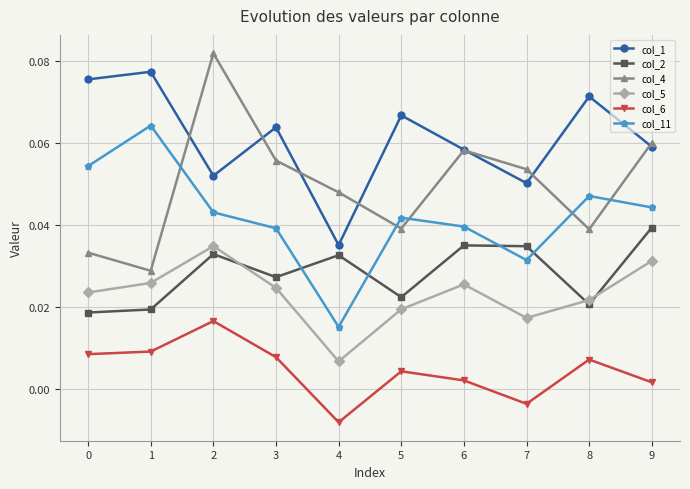

At how many categories does at least one series exceed 0?

10